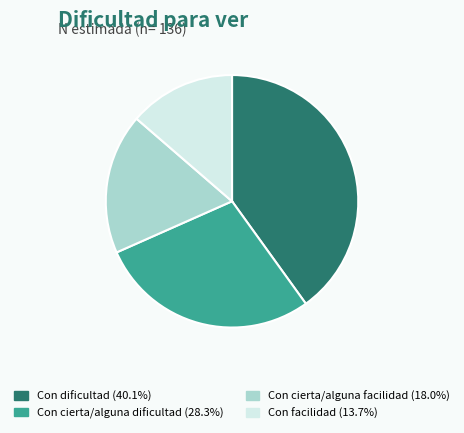

Is the sum of Con cierta/alguna dificultad and Con dificultad greater than half?

Yes